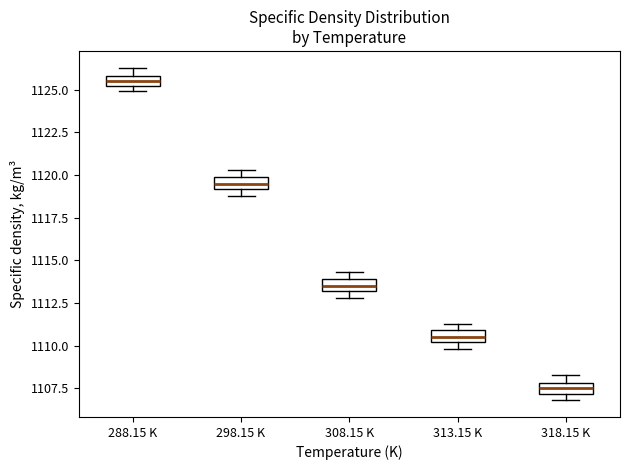

Which box's median line is the lowest?

318.15 K